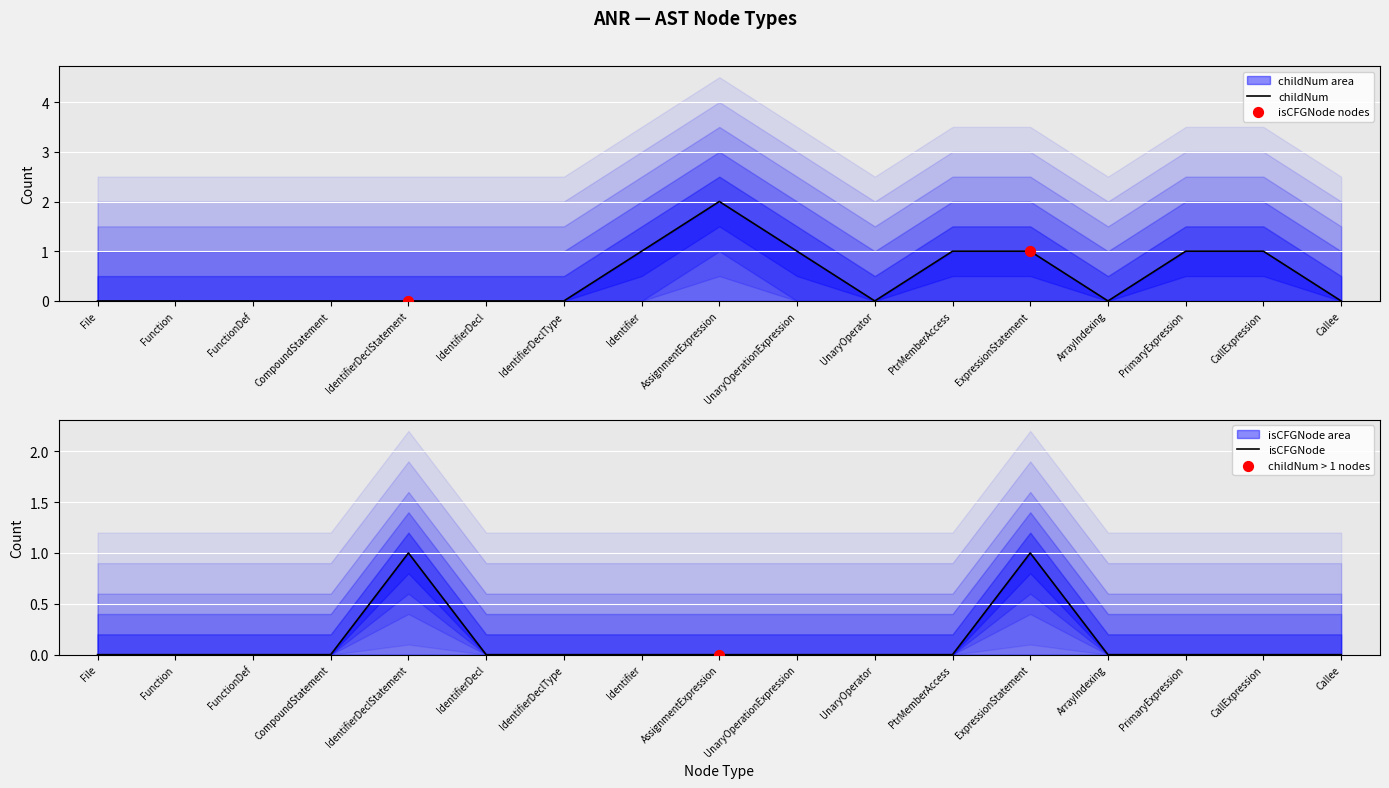

Which series reaches the minimum Y coordinate?

childNum